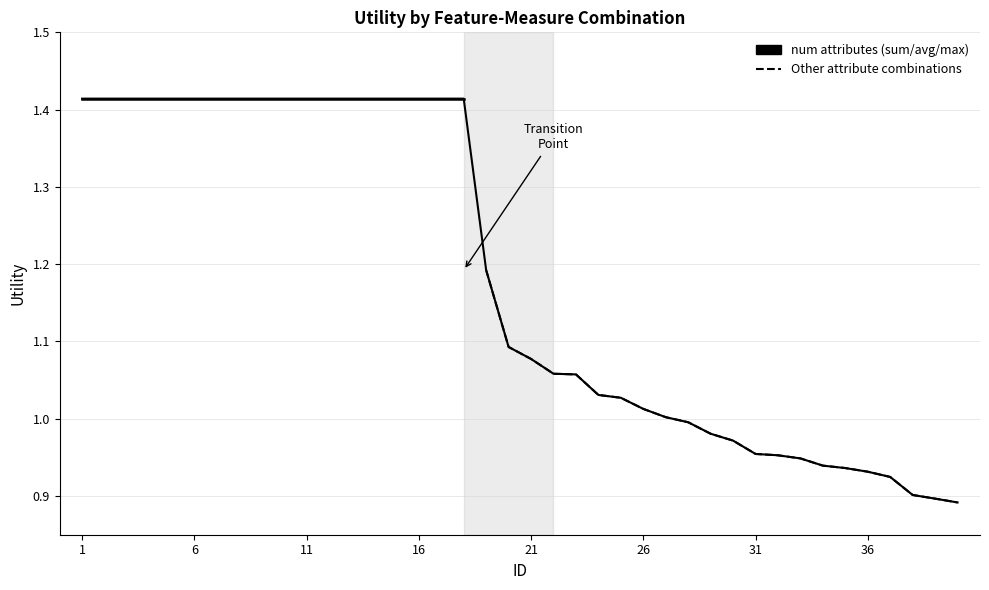

Reading right to left, extract all data points from this chart.

0.9	0.9	0.9	0.9	0.9	0.9	0.9	0.9	1.0	1.0	1.0	1.0	1.0	1.0	1.0	1.0	1.0	1.1	1.1	1.1	1.1	1.2	1.4	1.4	1.4	1.4	1.4	1.4	1.4	1.4	1.4	1.4	1.4	1.4	1.4	1.4	1.4	1.4	1.4	1.4